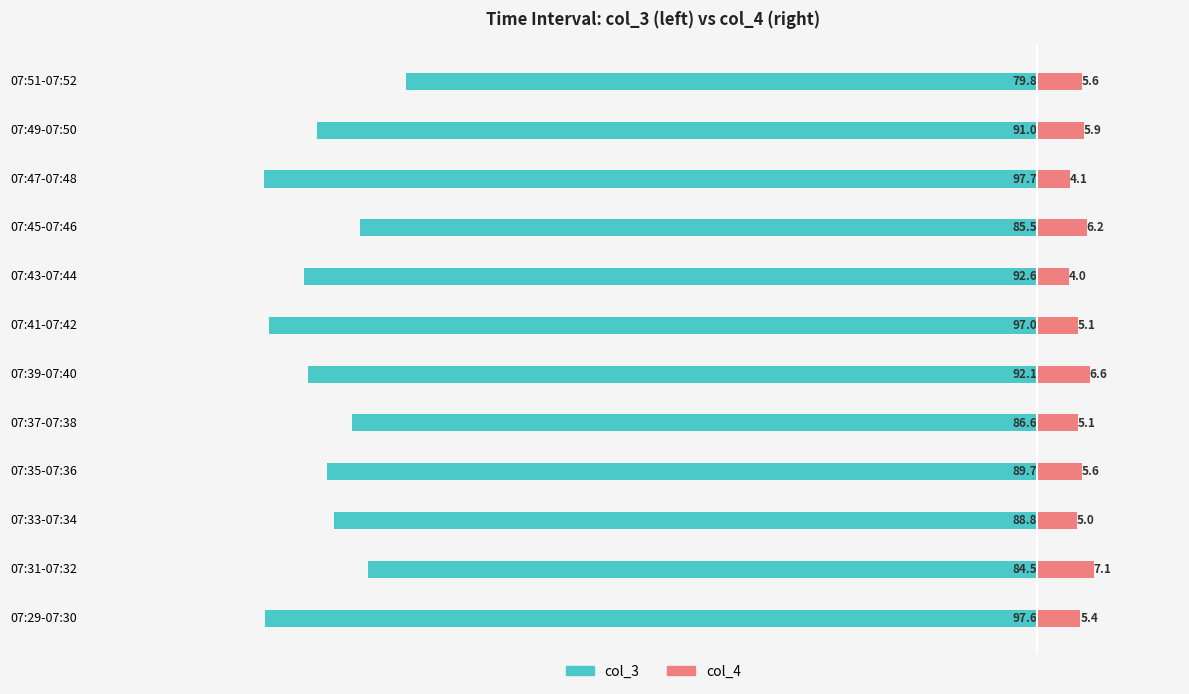

The value of col_4 at 07:43-07:44 is 6.4. True or false?

False